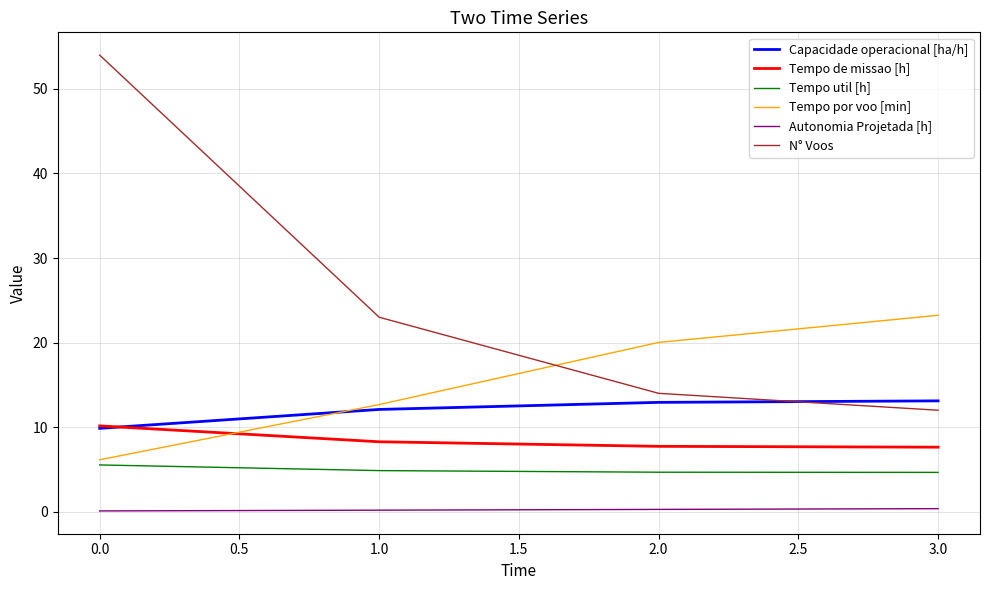

Does the chart display data point markers on the line(s)?

No